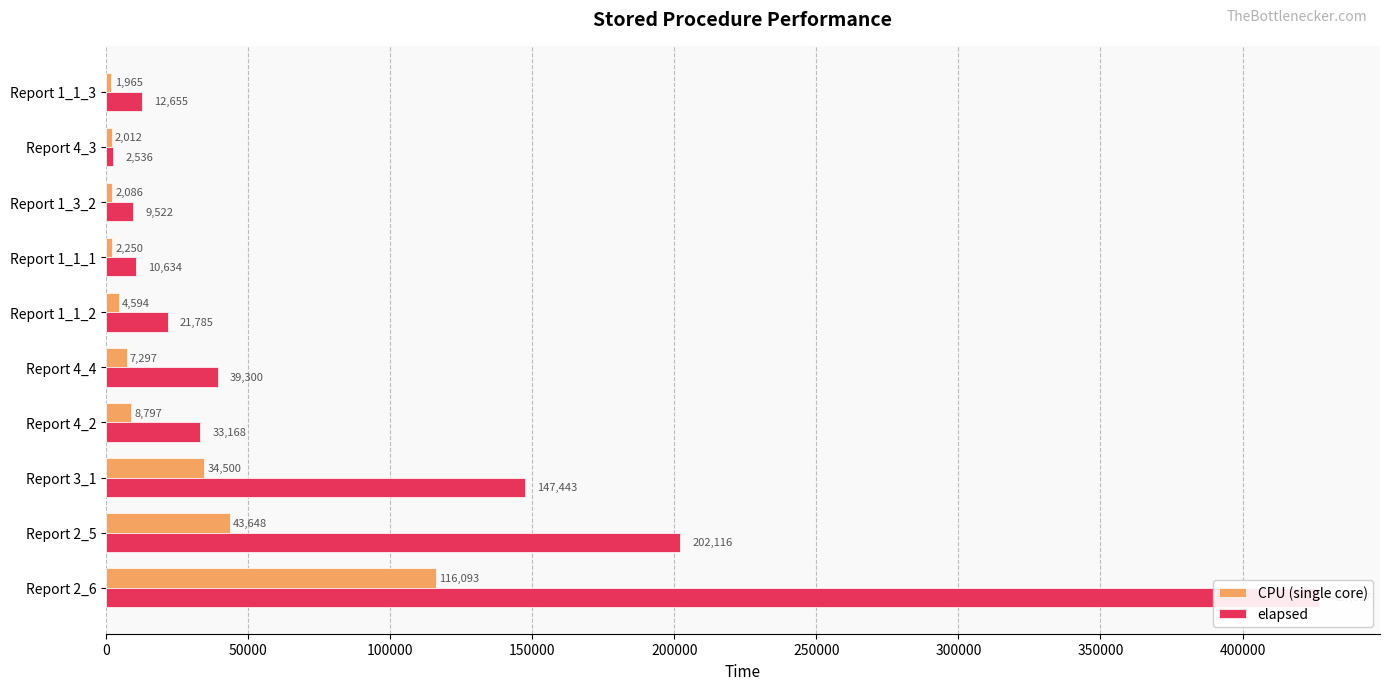

Reading left to right, extract all data points from this chart.

CPU (single core): 116093.0	43648.5	34500.0	8796.8	7296.8	4593.8	2250.5	2085.8	2011.5	1965.0
elapsed: 427017.0	202116.0	147443.0	33168.0	39300.0	21785.0	10634.0	9522.0	2536.0	12655.0